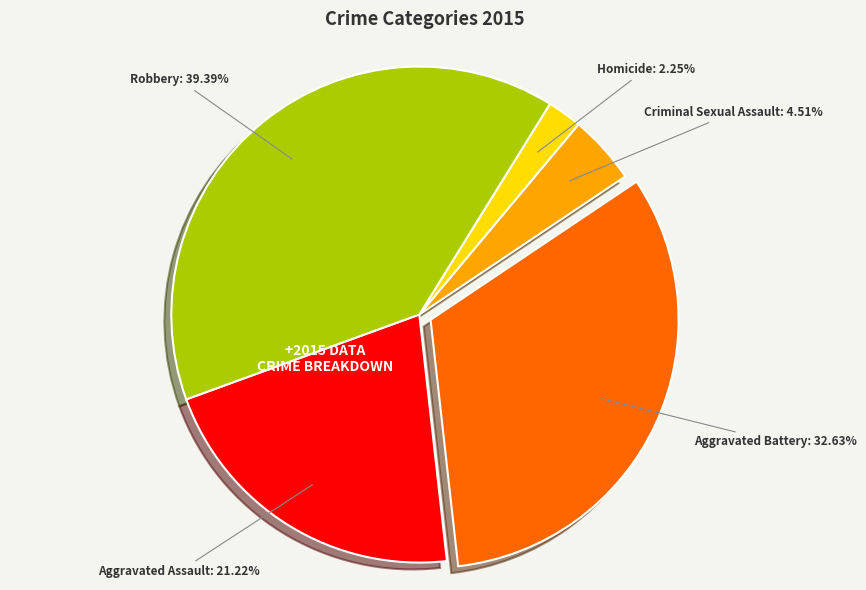

How many segments does this pie chart have?

5